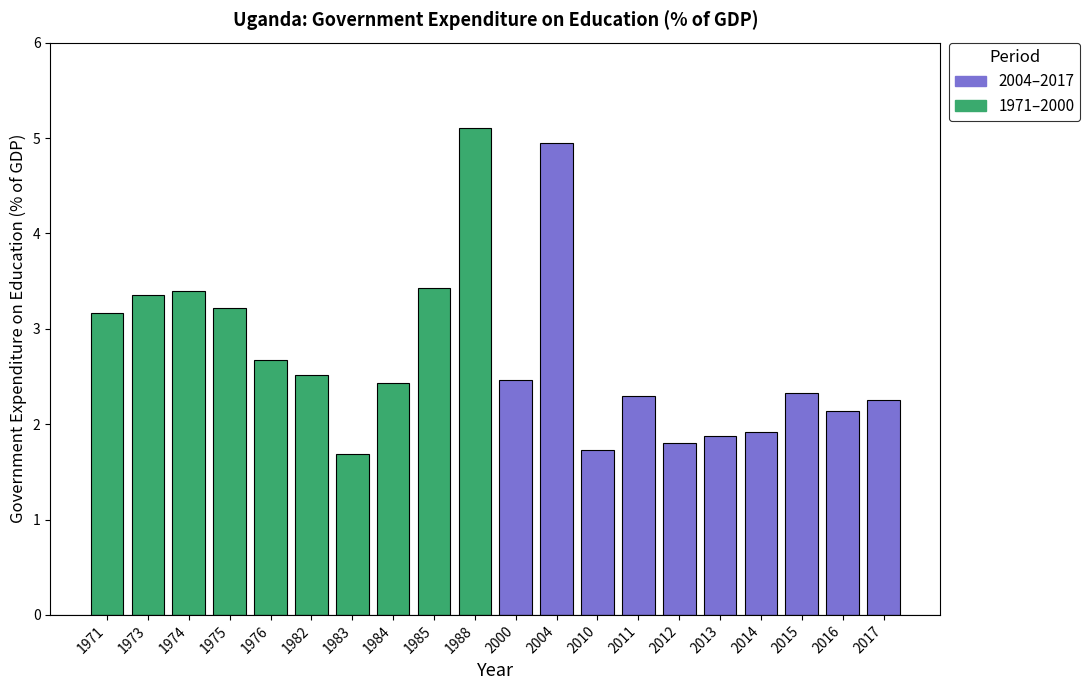

Reading left to right, what are all the values shown in this chart?

1971–2000: 3.2	3.4	3.4	3.2	2.7	2.5	1.7	2.4	3.4	5.1
2004–2017: 2.5	5.0	1.7	2.3	1.8	1.9	1.9	2.3	2.1	2.3